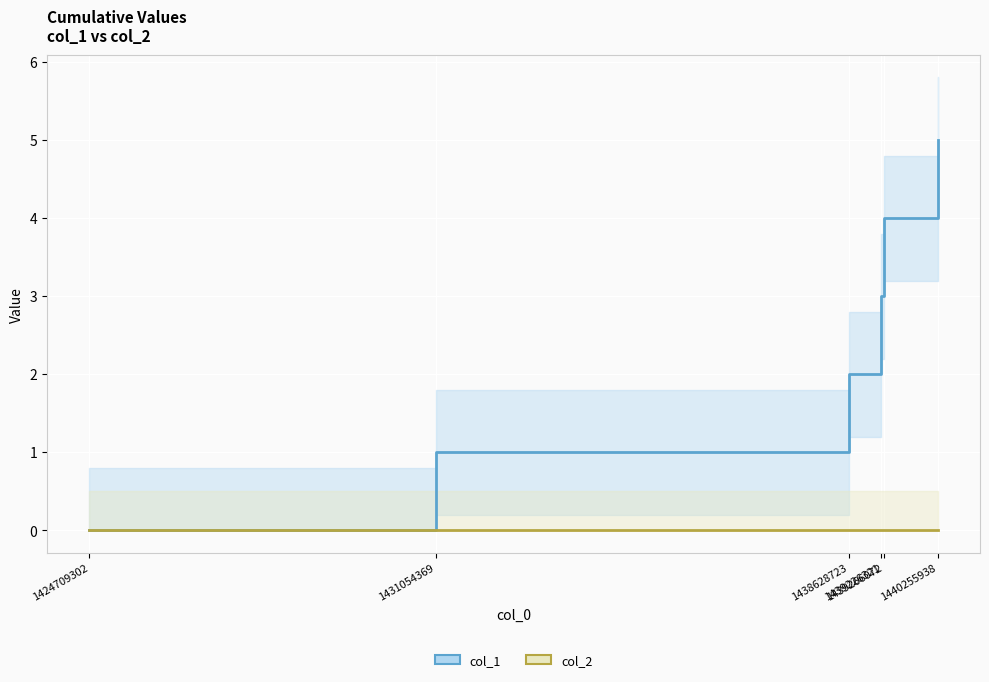

Reading left to right, what are all the values shown in this chart?

col_1: 0	1	2	3	4	5
col_2: 0	0	0	0	0	0